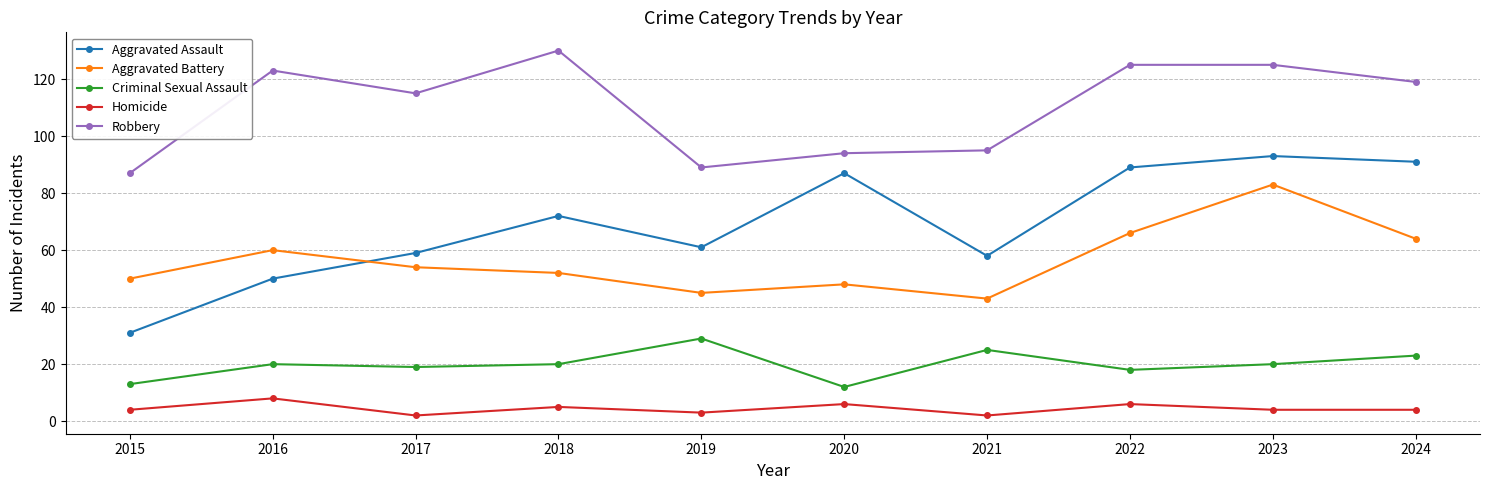

Reading left to right, extract all data points from this chart.

Aggravated Assault: 2015=31	2016=50	2017=59	2018=72	2019=61	2020=87	2021=58	2022=89	2023=93	2024=91
Aggravated Battery: 2015=50	2016=60	2017=54	2018=52	2019=45	2020=48	2021=43	2022=66	2023=83	2024=64
Criminal Sexual Assault: 2015=13	2016=20	2017=19	2018=20	2019=29	2020=12	2021=25	2022=18	2023=20	2024=23
Homicide: 2015=4	2016=8	2017=2	2018=5	2019=3	2020=6	2021=2	2022=6	2023=4	2024=4
Robbery: 2015=87	2016=123	2017=115	2018=130	2019=89	2020=94	2021=95	2022=125	2023=125	2024=119